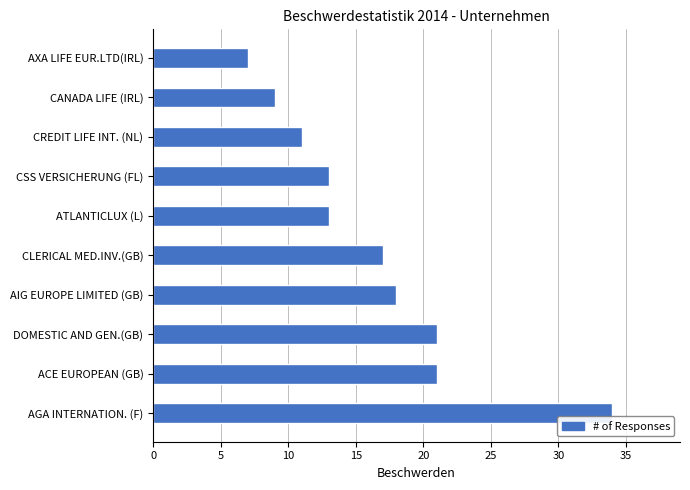

What is the approximate value at CLERICAL MED.INV.(GB), to the nearest 5?

15